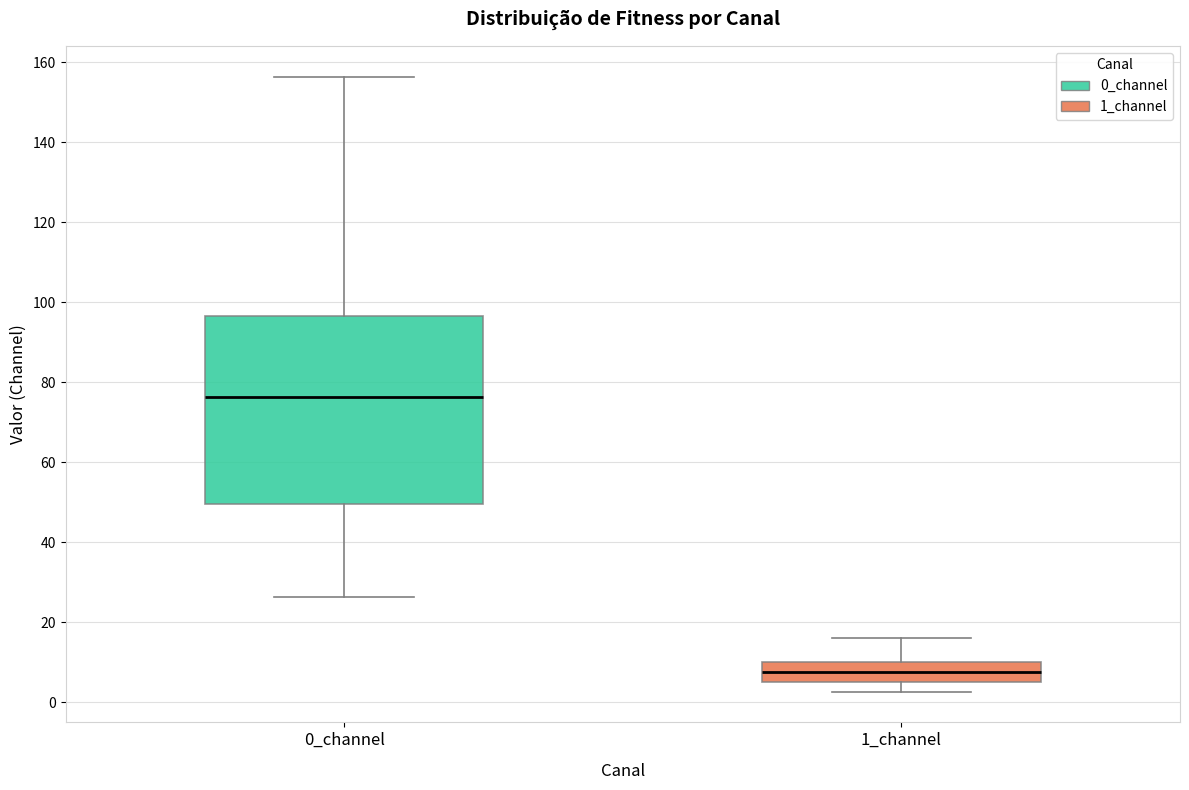

Where is the upper edge of the box for 1_channel on the y-axis? The values are not printed on the chart, so give them approximately, as read against the axis.

10